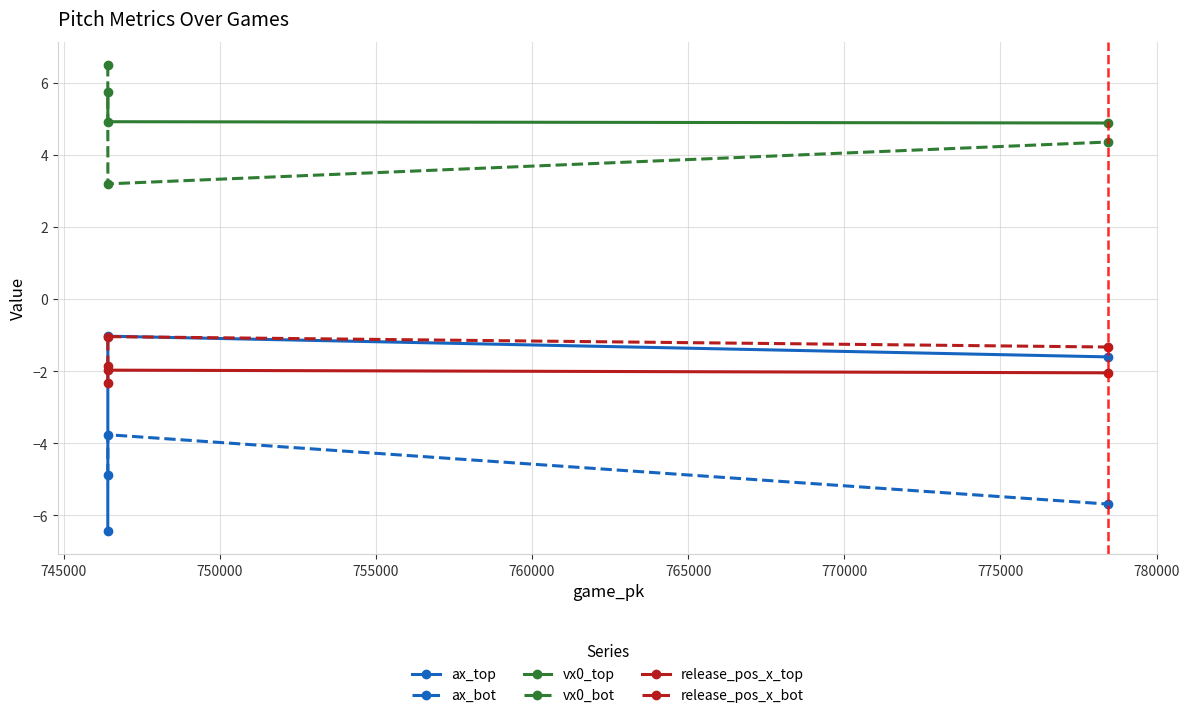

What is the maximum value for ax_top?

-1.0